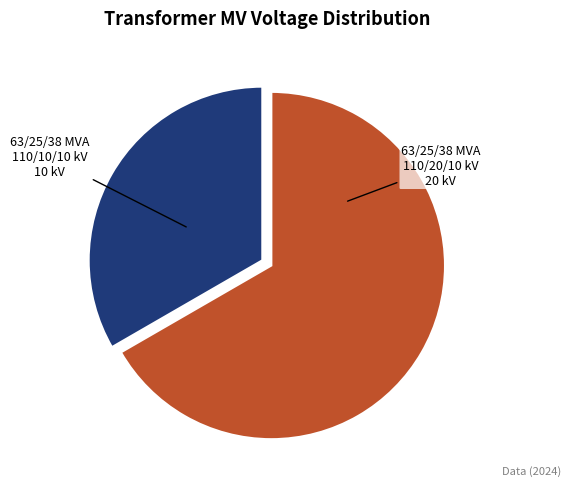

Rank the categories by value from highest to lowest.

63/25/38 MVA 110/20/10 kV, 63/25/38 MVA 110/10/10 kV